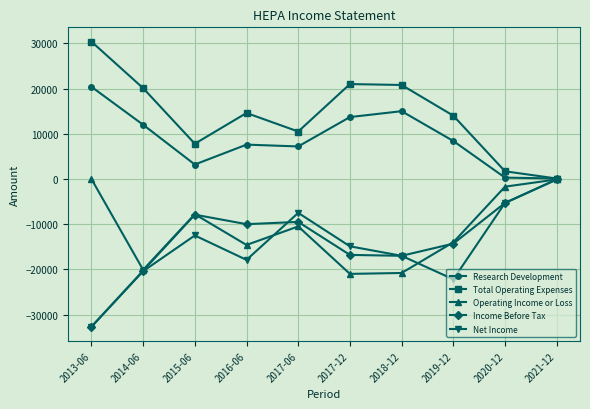

What is the label of the 4th point from the right?

2018-12